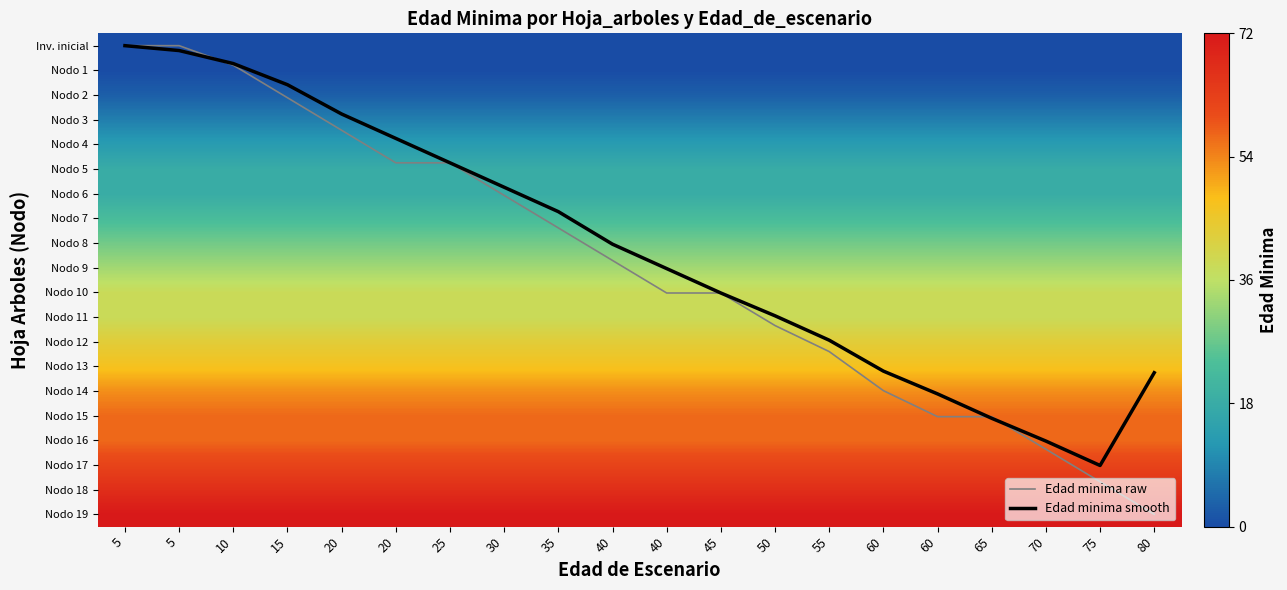

At which label does Nodo 14 reach its minimum?

5